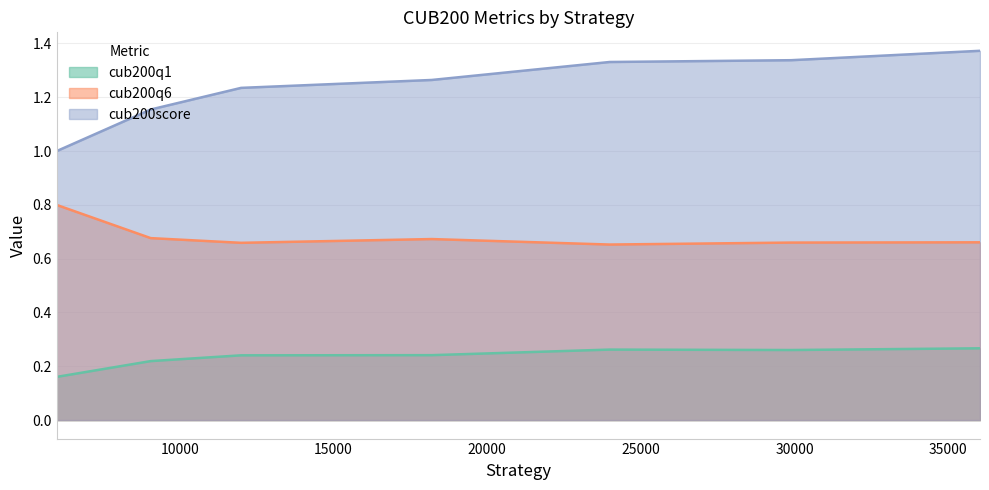

True or false: cub200q6 and cub200score cross at least once.

False